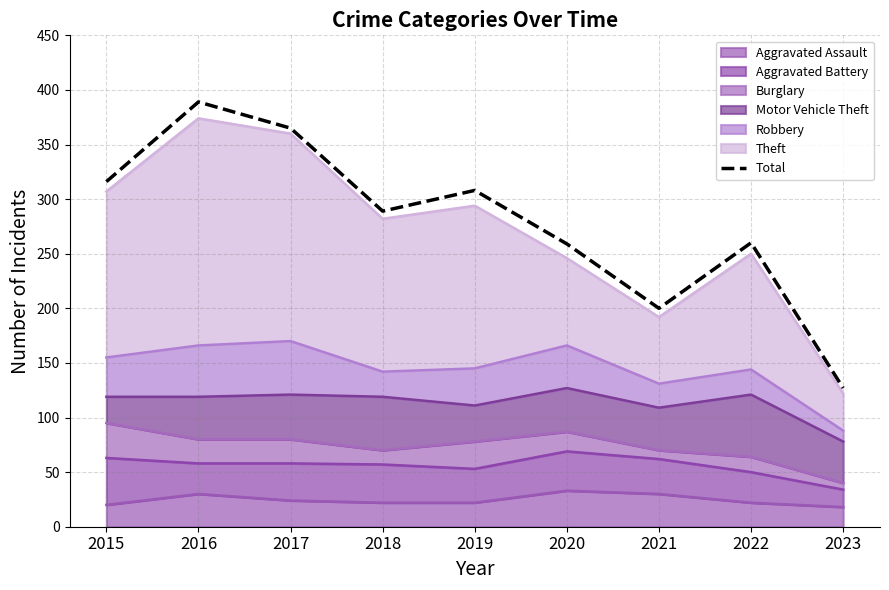

What is the sum of the values at 2022 and 2019?

568